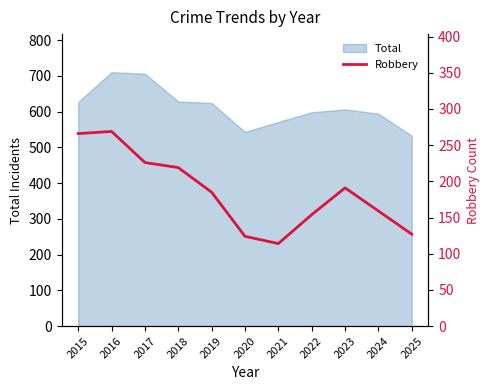

Is it true that the value at 2023 is 79?

False